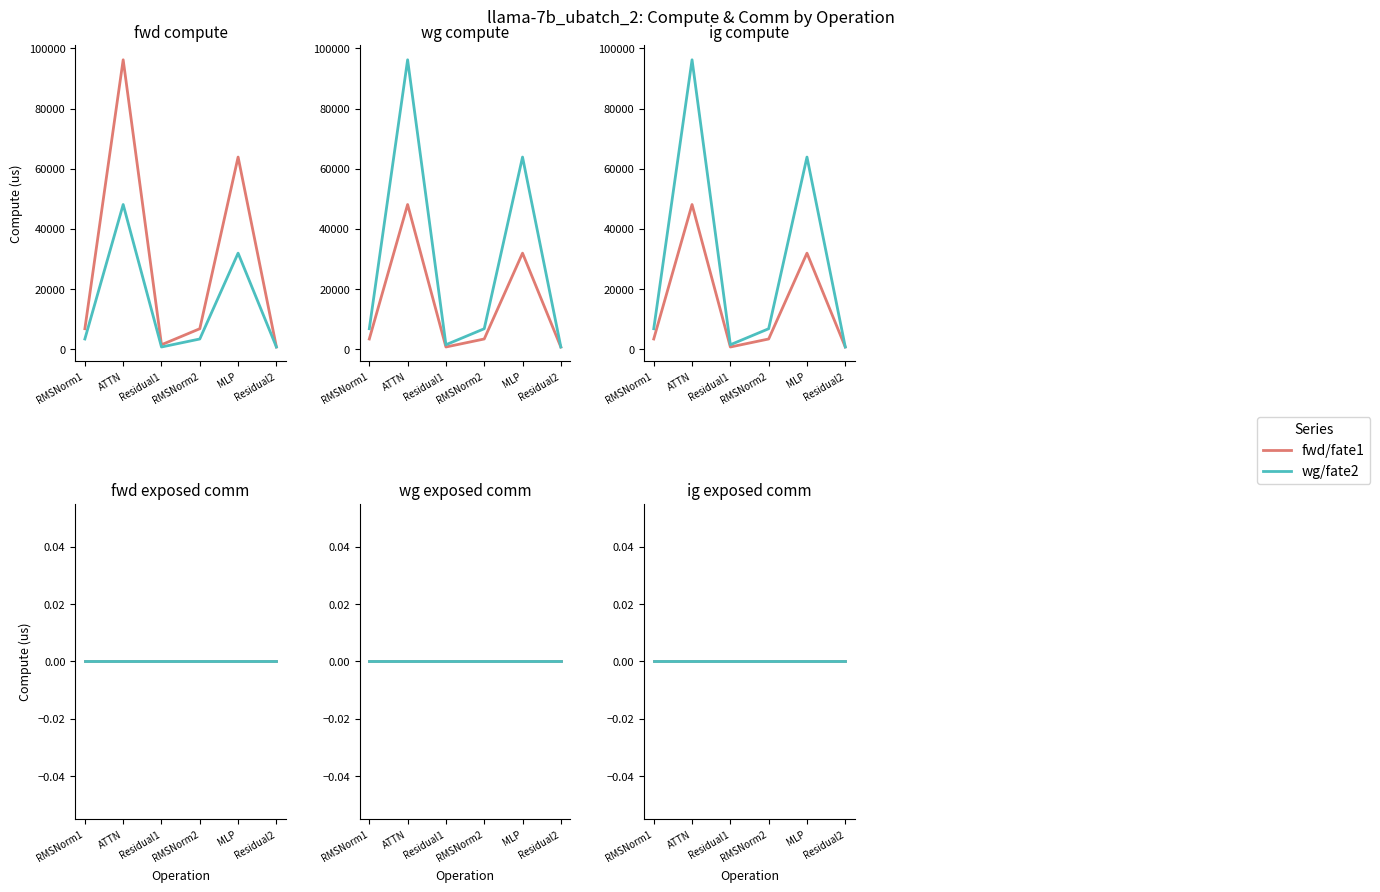

What is the difference between the maximum and minimum values in the wg compute series?

47370.2